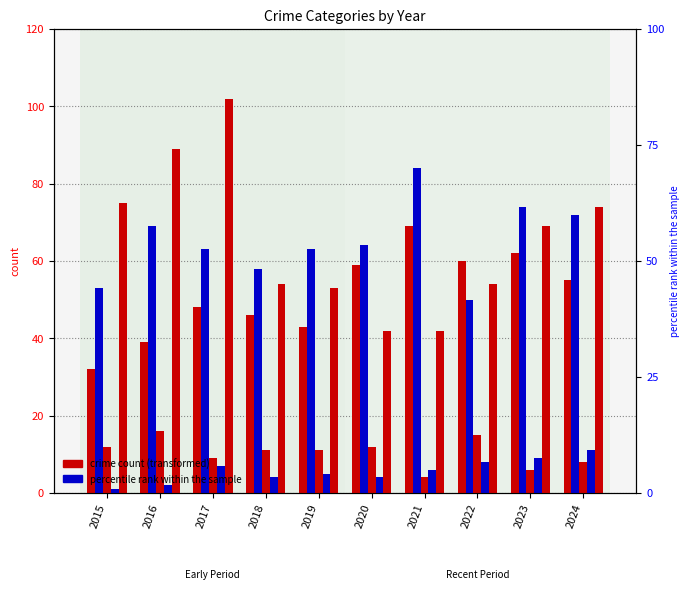

At which category does the chart reach its minimum across all series?

2015